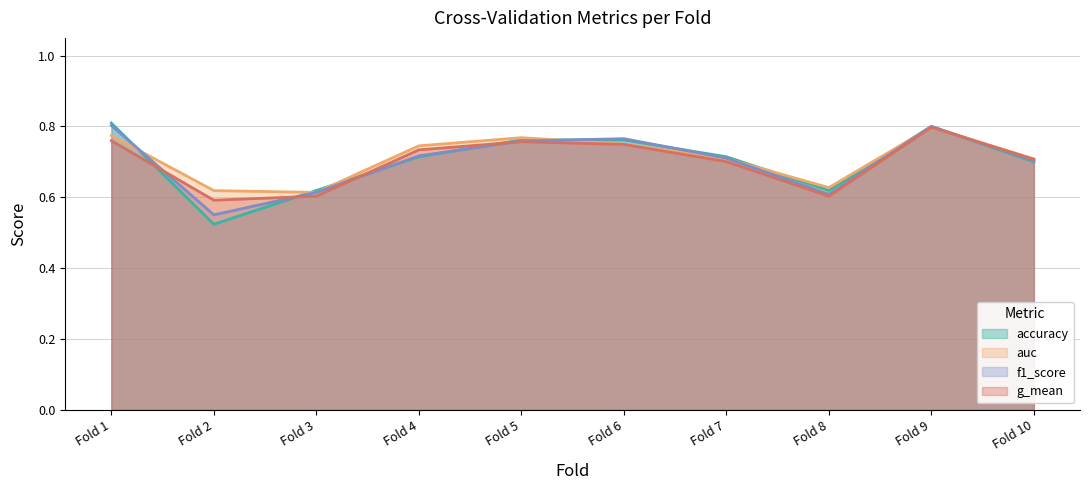

What is the difference between the maximum and minimum values in the accuracy series?

0.3